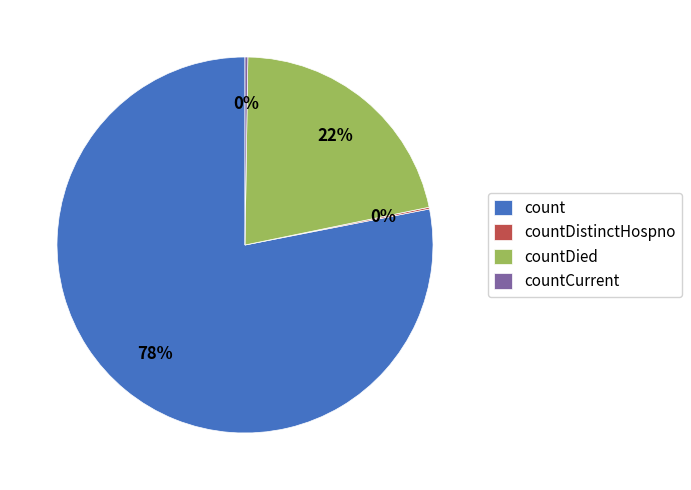

To the nearest percent, what is the average slice percentage?

25%